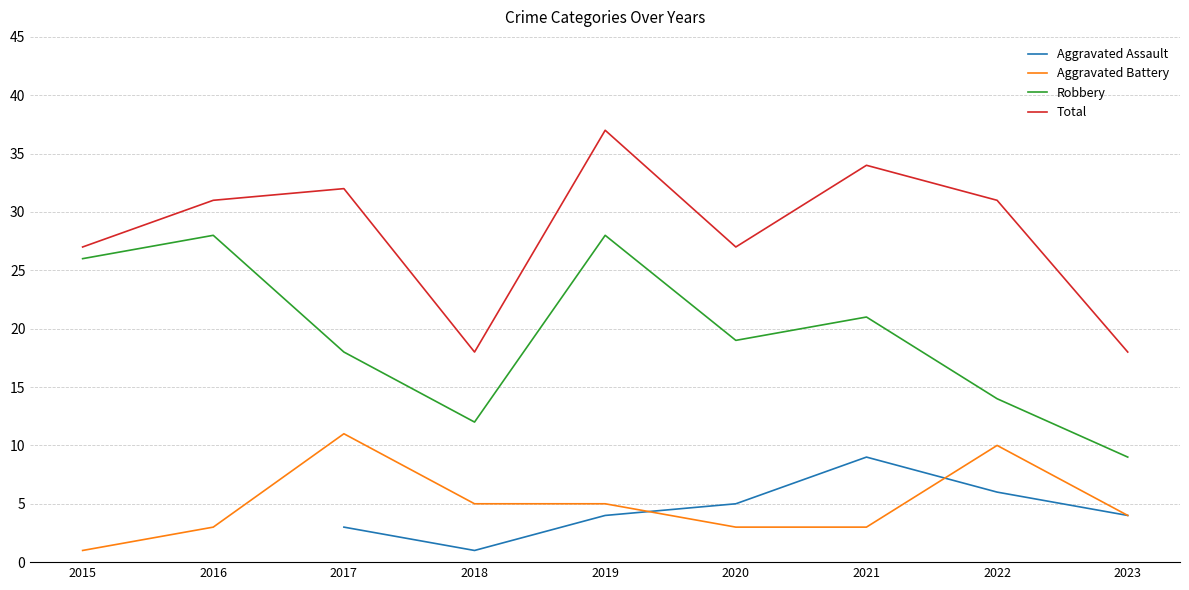

True or false: Aggravated Battery has a value of 1.9 at 2016.

False